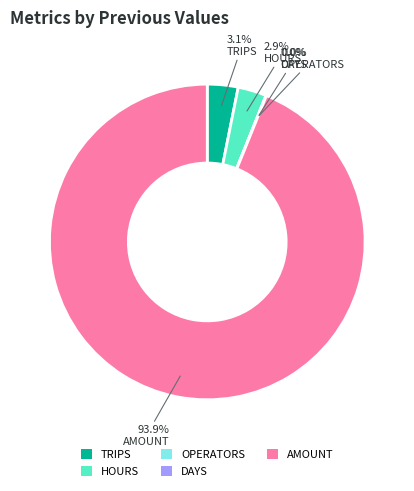

Between AMOUNT and HOURS, which is larger?

AMOUNT